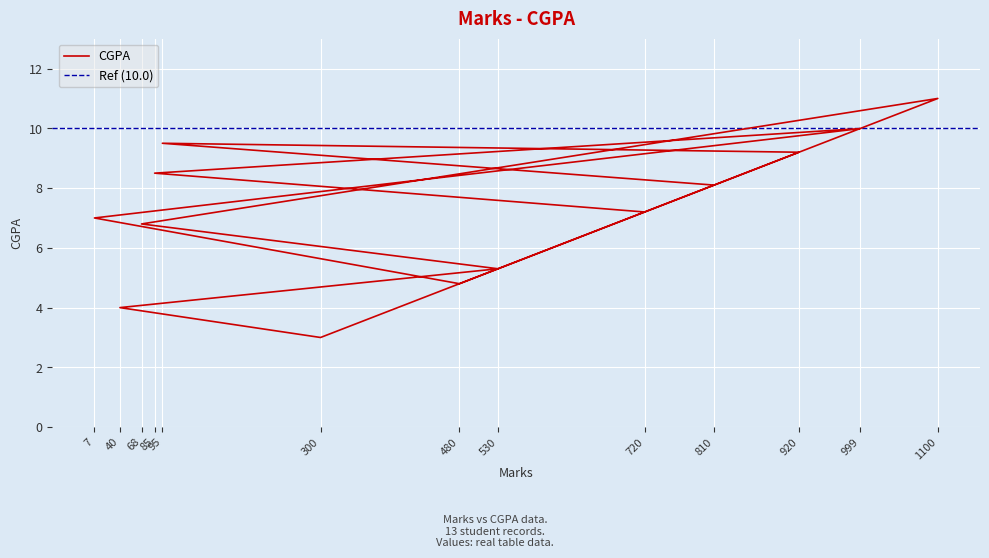

Where is the data nearest to the value 7?

7